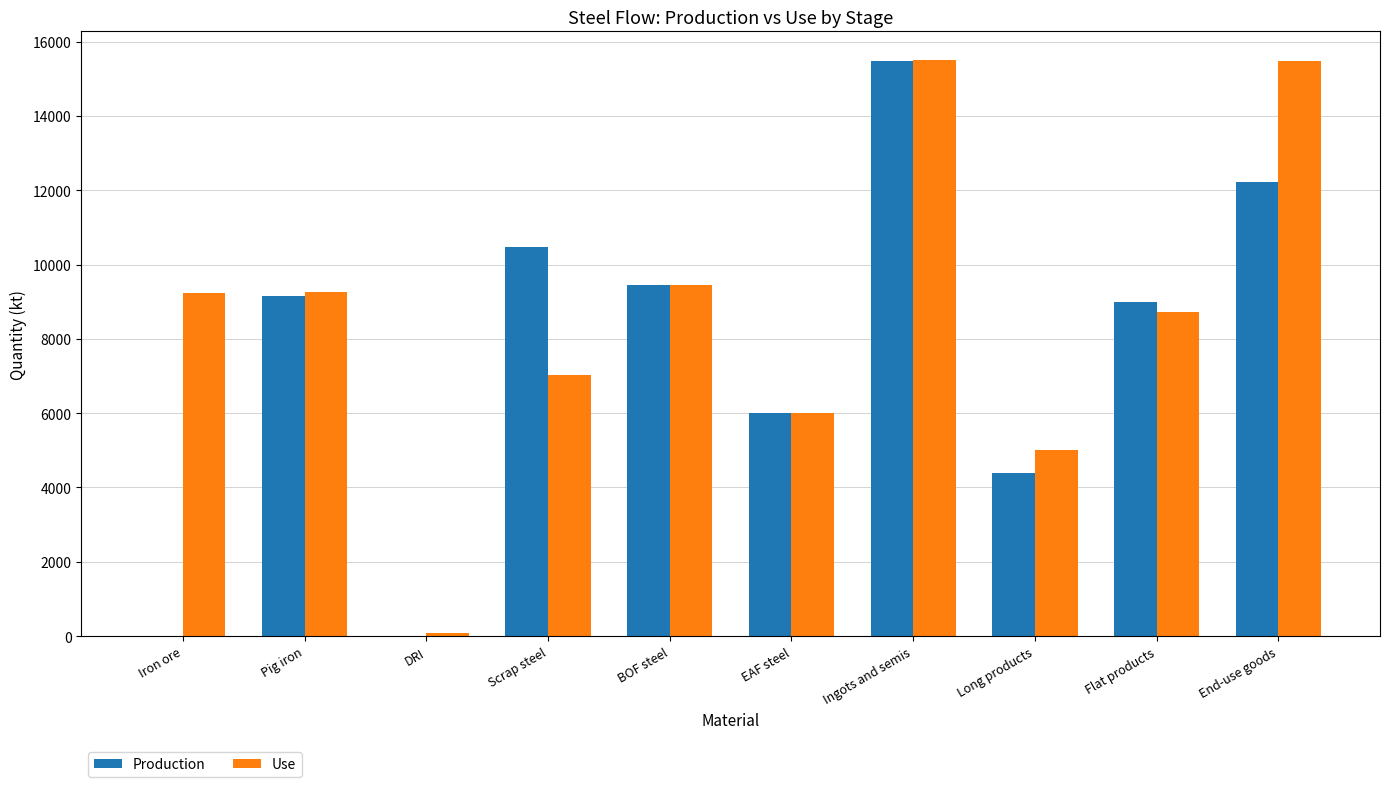

Which series has the largest total across all categories?

Use